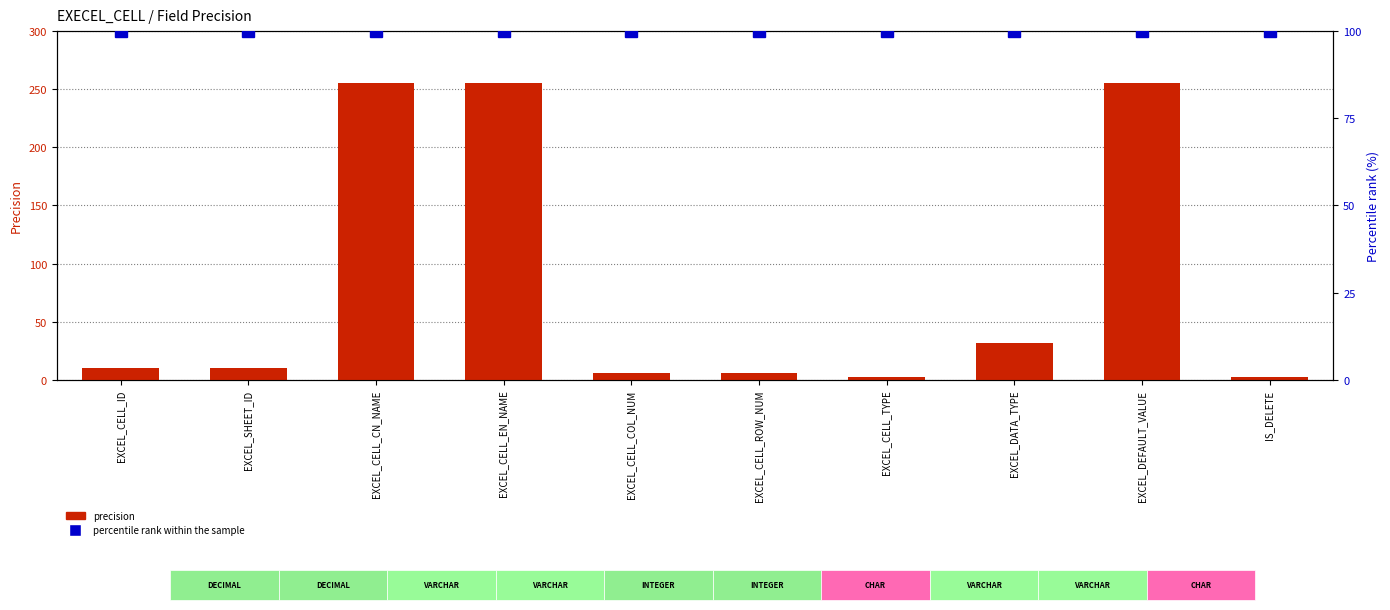

What are all the series names shown in the legend?

precision, percentile rank within the sample